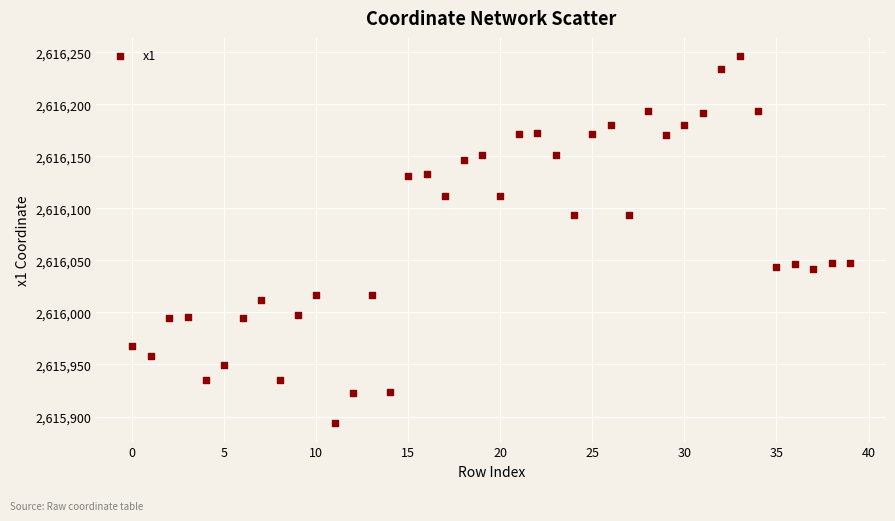

What is the range of Y values (max minus min)?

352.6